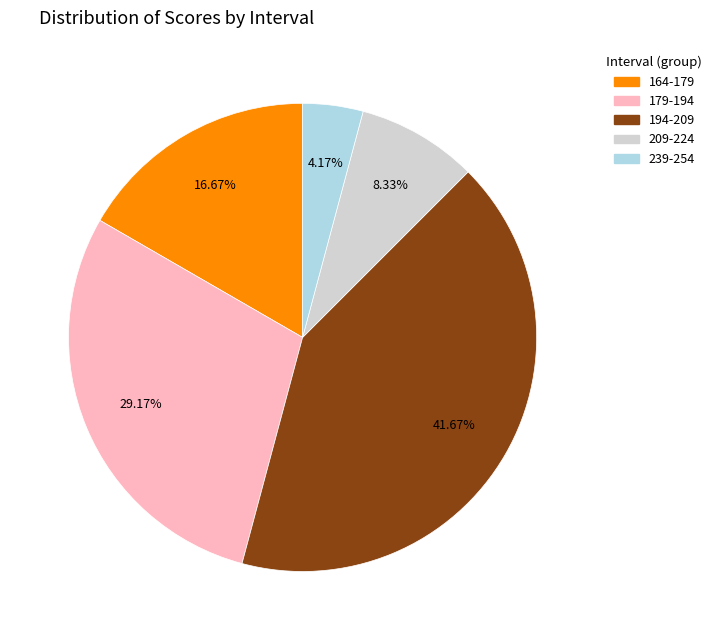

To the nearest percent, what is the difference between the largest and smallest slice percentages?

37%